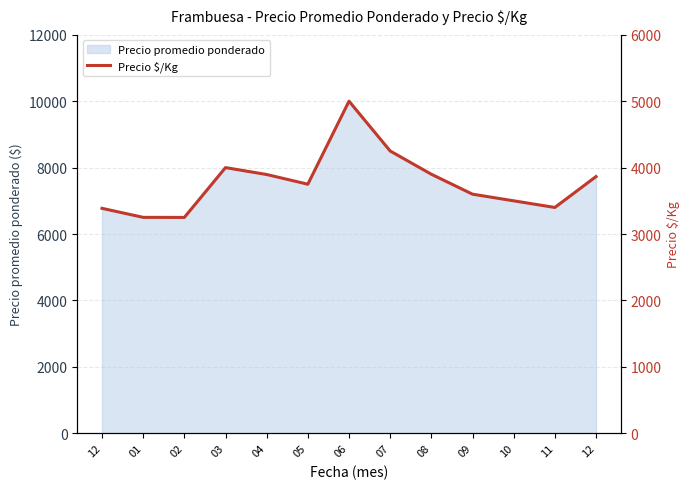

What is the sum of the values at 06 and 11?

8400